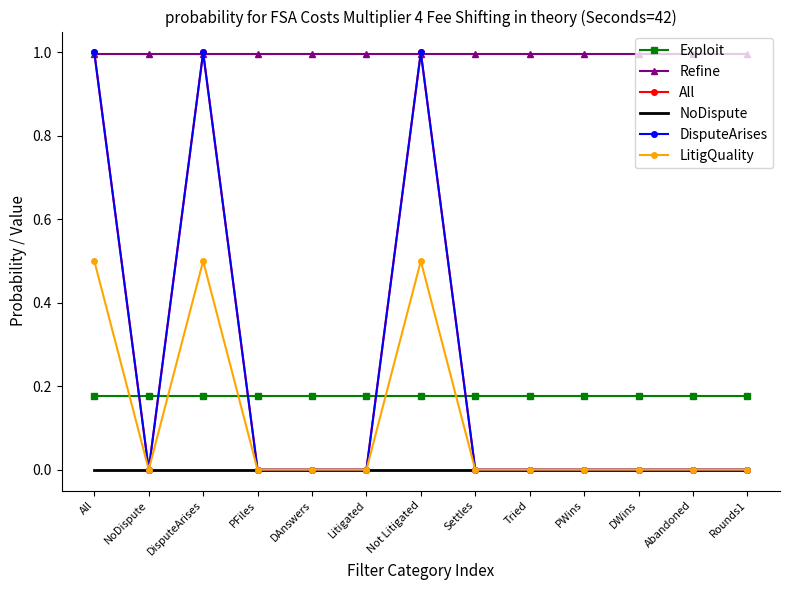

What is the difference between the second highest and minimum values in the All series?

1.0